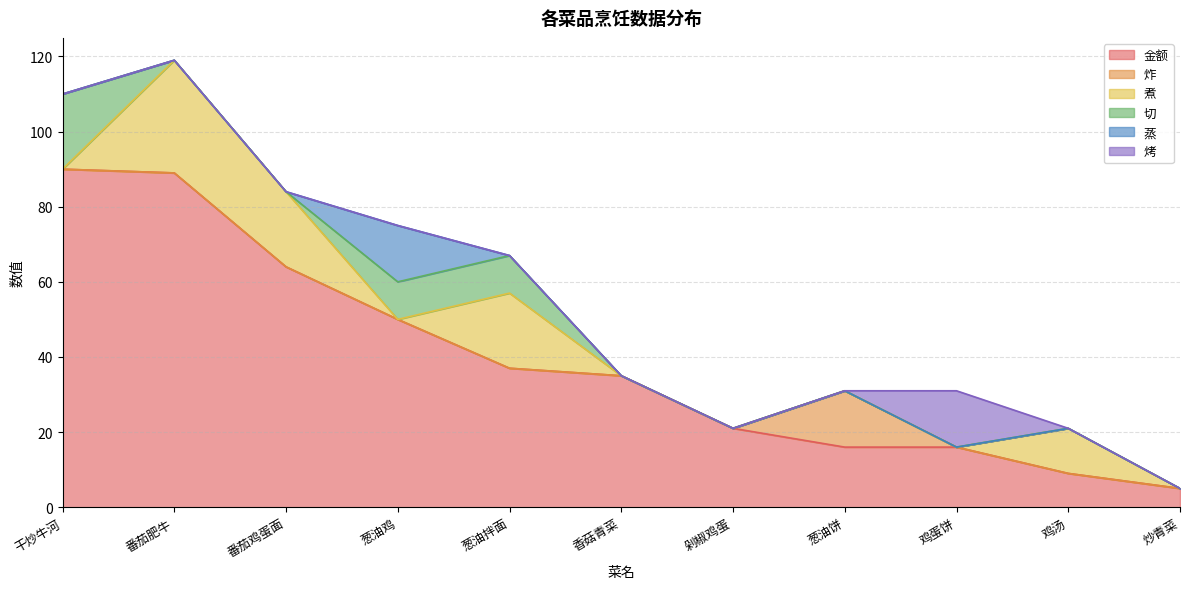

What is the spread (max minus min) of values at 番茄鸡蛋面?

64